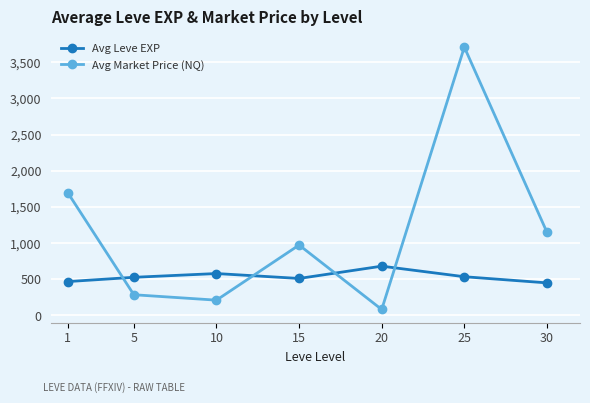

Which category has the highest value in the Avg Market Price (NQ) series?

25